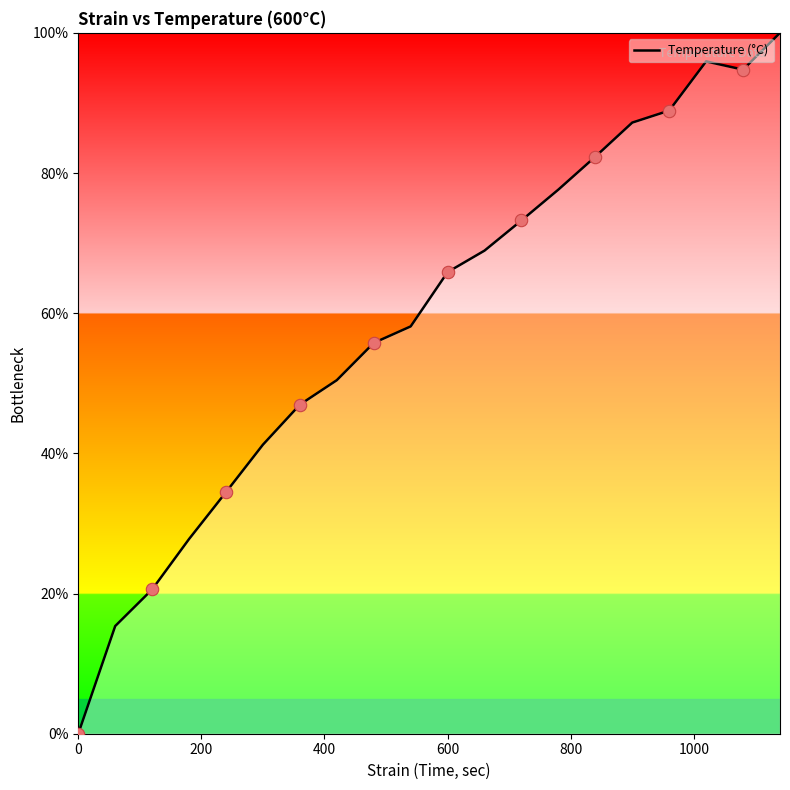

What is the maximum value shown in the chart?

100.0